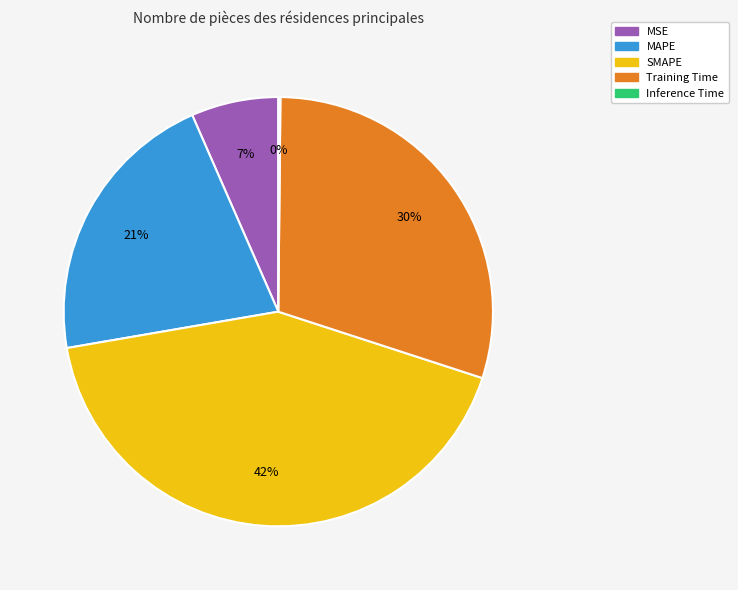

Combined, do SMAPE and Training Time account for over 50%?

Yes